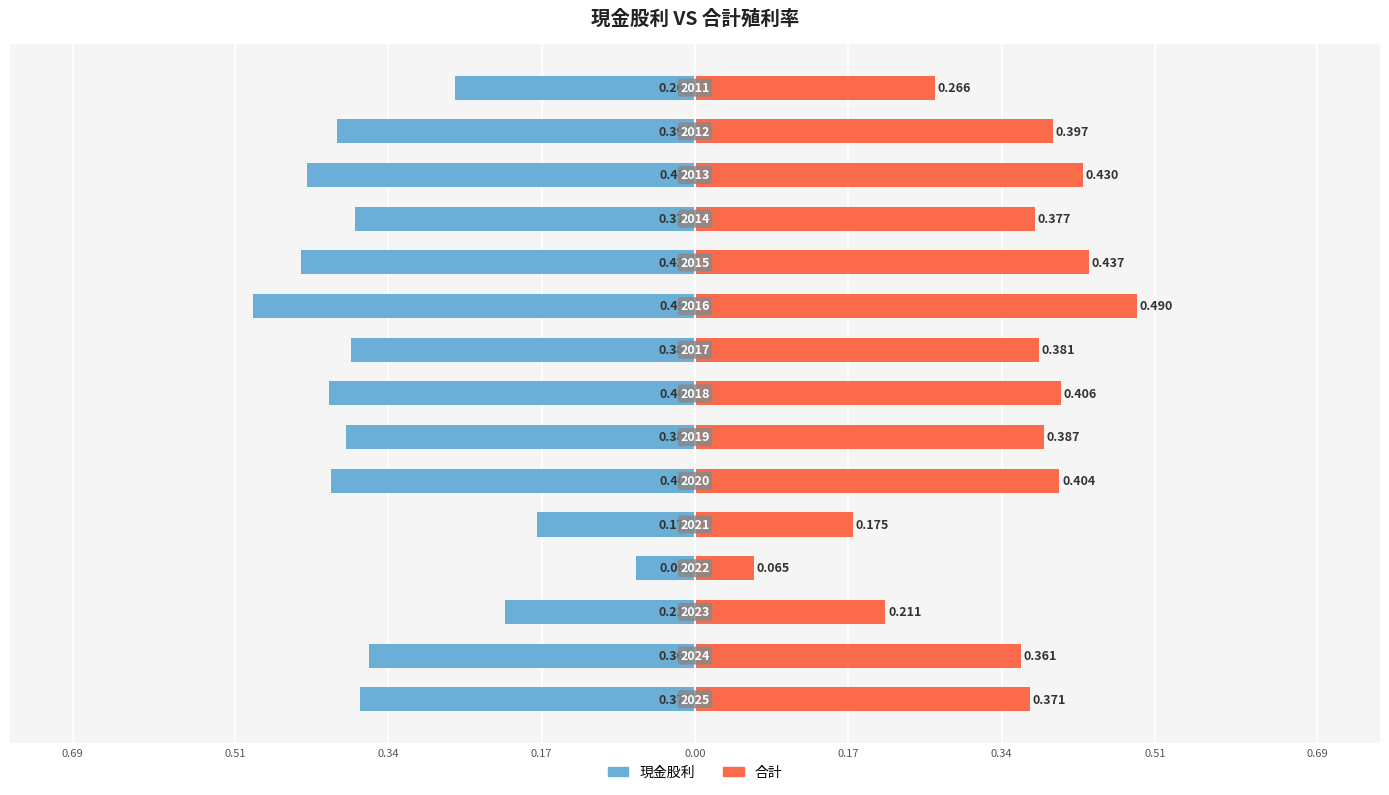

What is the approximate value of 合計 at 0.69?

0.4